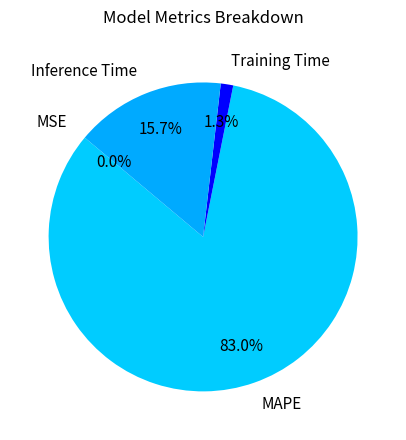

Which slice is the largest?

MAPE